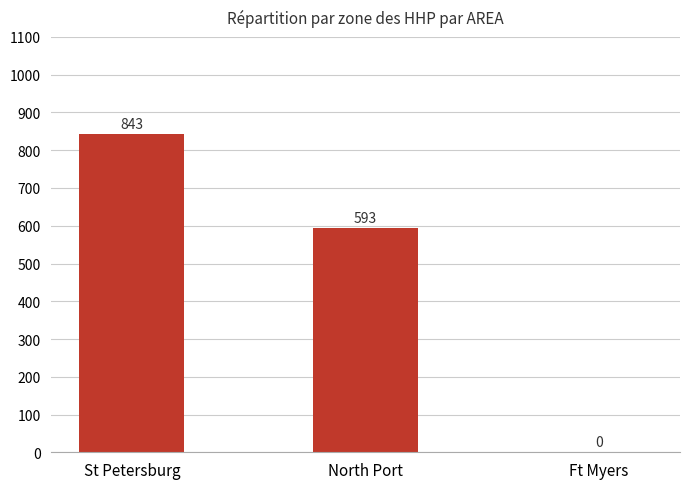

True or false: the data shows 273 at North Port.

False